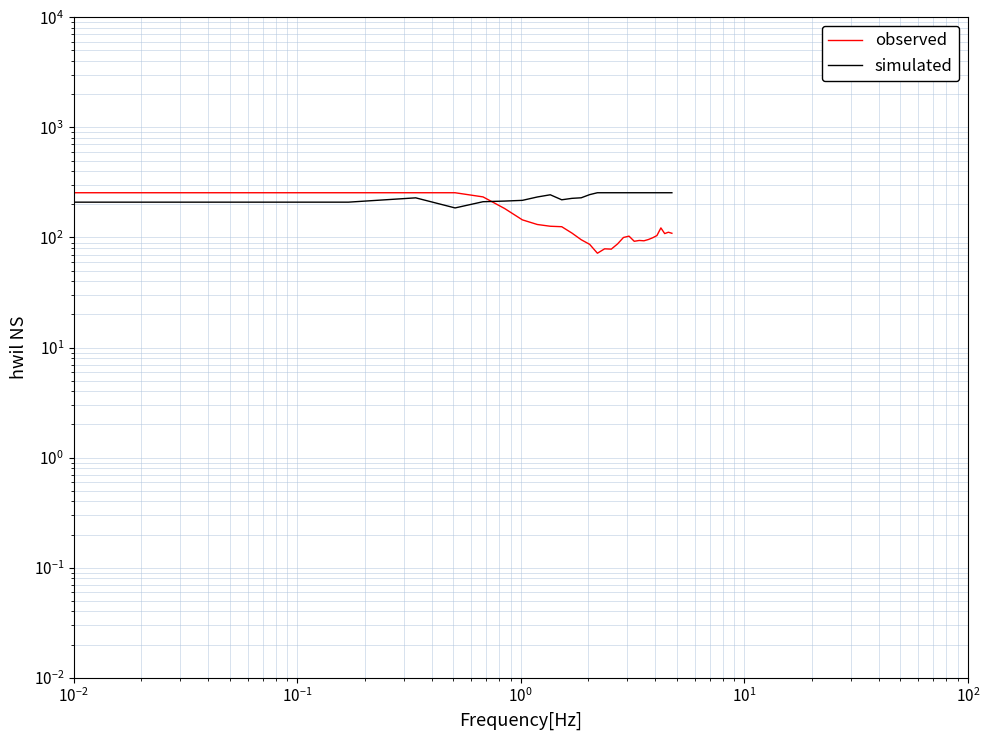

How many series are shown in this chart?

2